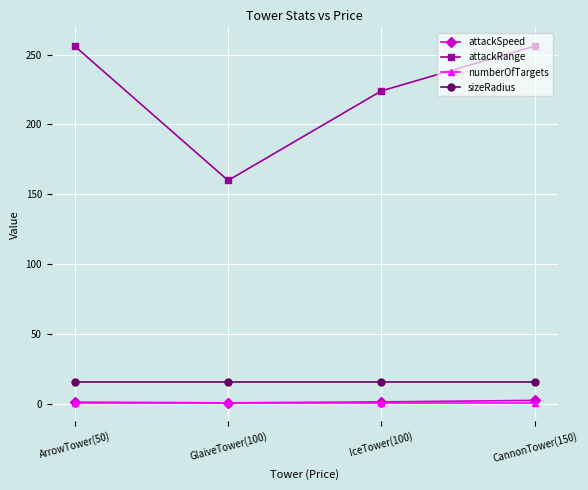

True or false: attackSpeed has more than 1 interior local peaks.

False